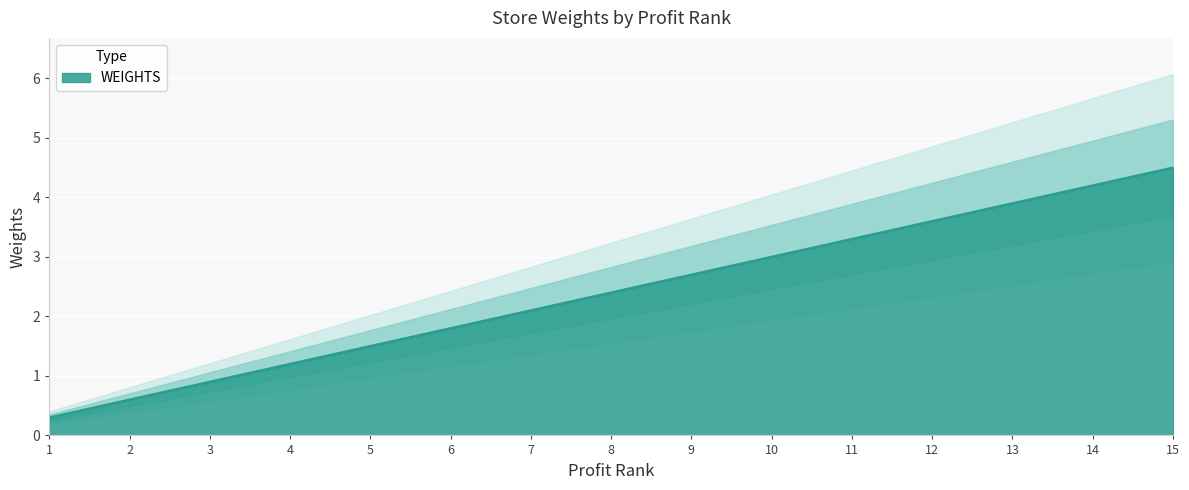

What is the value of the 13th point from the left?

3.9